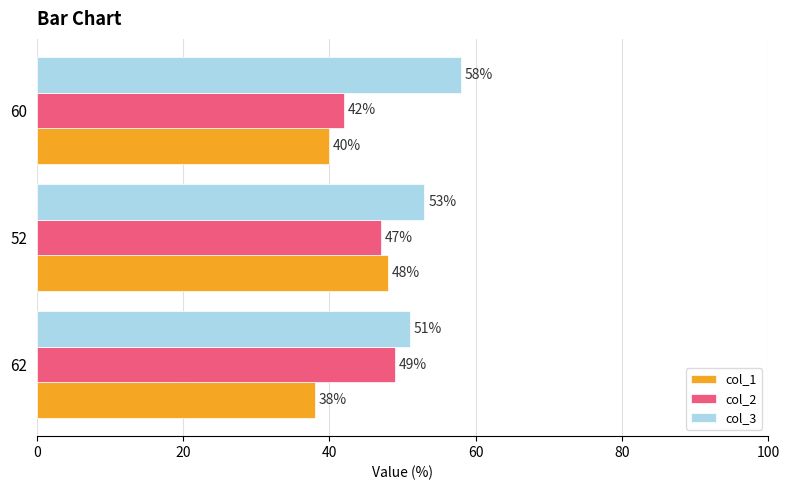

Which series changed the most between 62 and 52?

col_1